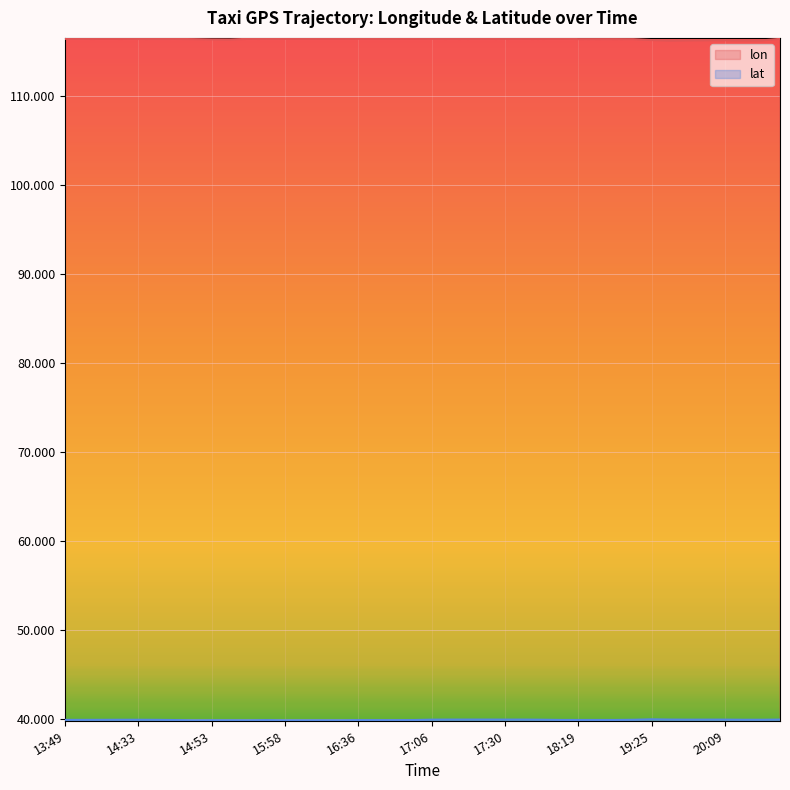

What is the maximum value for lon?

116.5